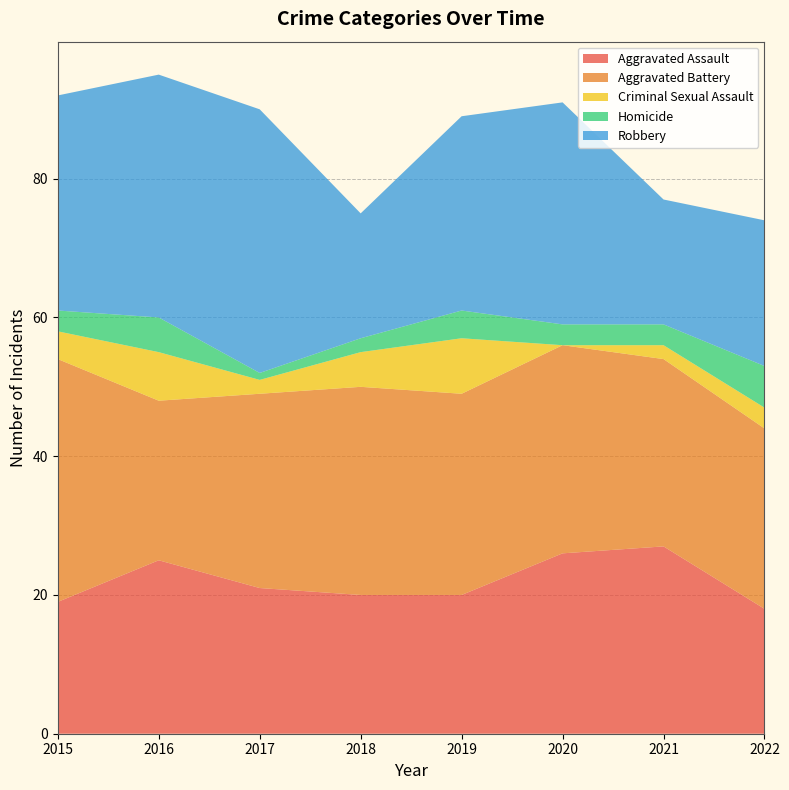

Reading left to right, extract all data points from this chart.

Aggravated Assault: 2015=19	2016=25	2017=21	2018=20	2019=20	2020=26	2021=27	2022=18
Aggravated Battery: 2015=35	2016=23	2017=28	2018=30	2019=29	2020=30	2021=27	2022=26
Criminal Sexual Assault: 2015=4	2016=7	2017=2	2018=5	2019=8	2020=0	2021=2	2022=3
Homicide: 2015=3	2016=5	2017=1	2018=2	2019=4	2020=3	2021=3	2022=6
Robbery: 2015=31	2016=35	2017=38	2018=18	2019=28	2020=32	2021=18	2022=21